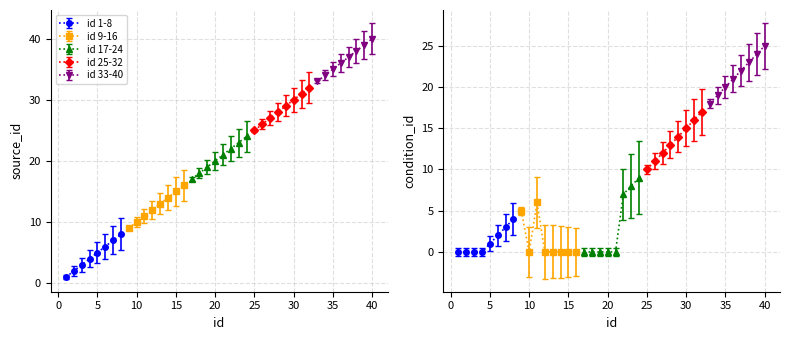

At which label does source_id reach its peak?

40